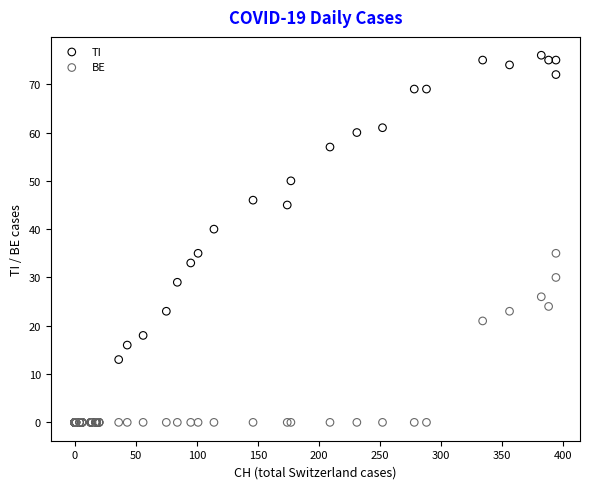

Across all series, what Y value is closest to 38?

40